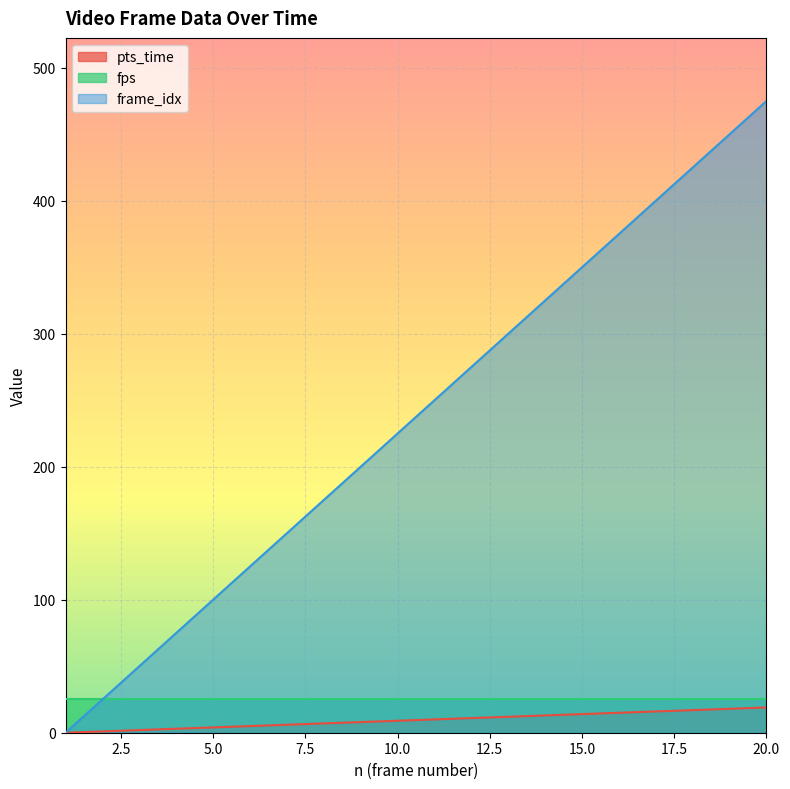

How many values in the frame_idx series are below 250?

10